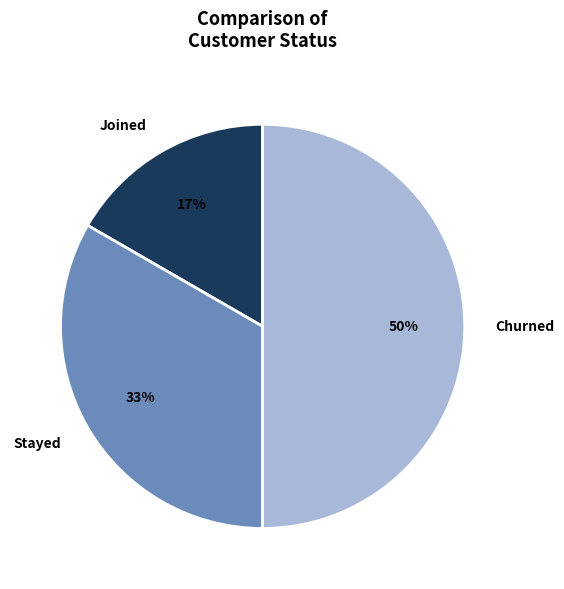

Combined, do Stayed and Churned account for over 50%?

Yes